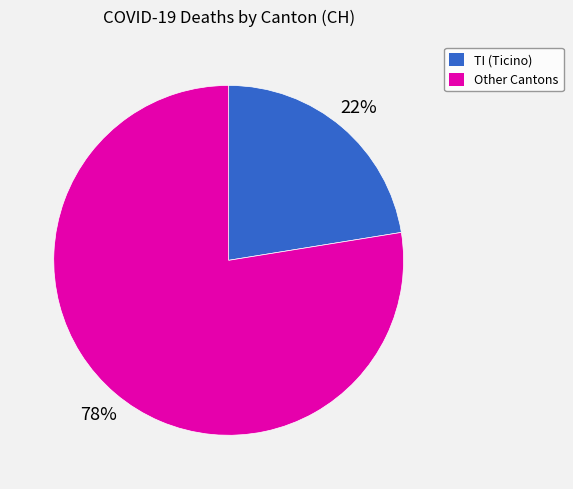

Is there any slice that represents more than half of the pie?

Yes